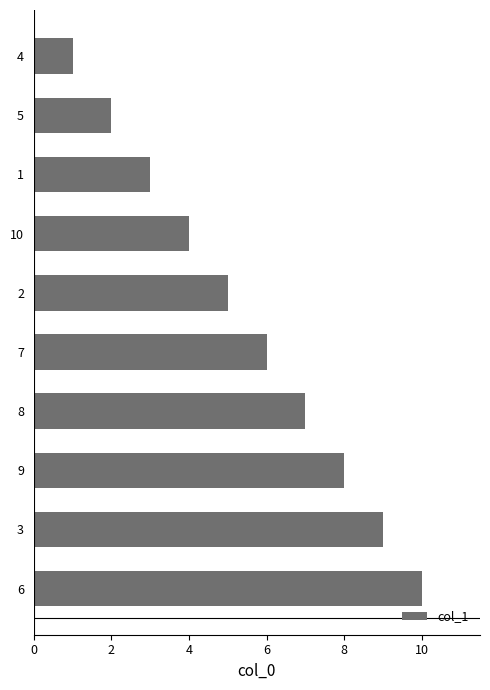

True or false: the data shows 1 at 2.

False